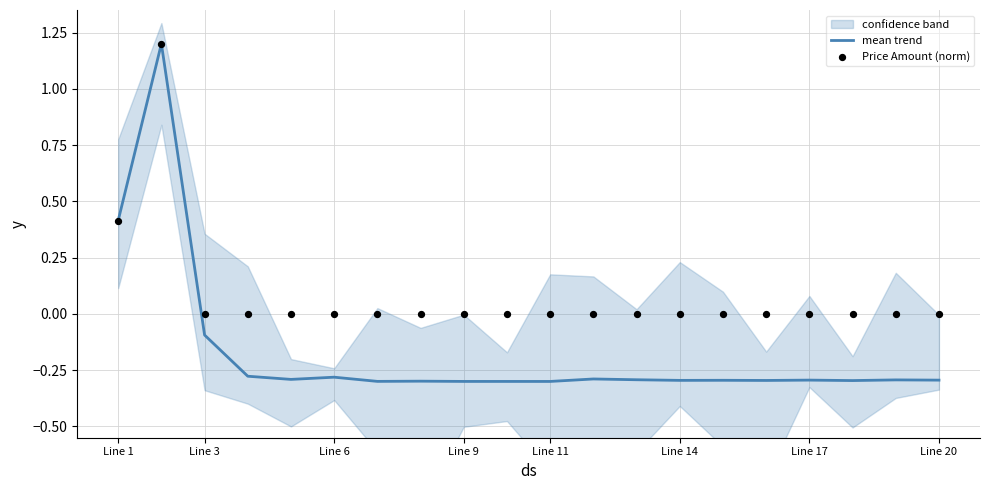

At how many categories does at least one series exceed 0?

2